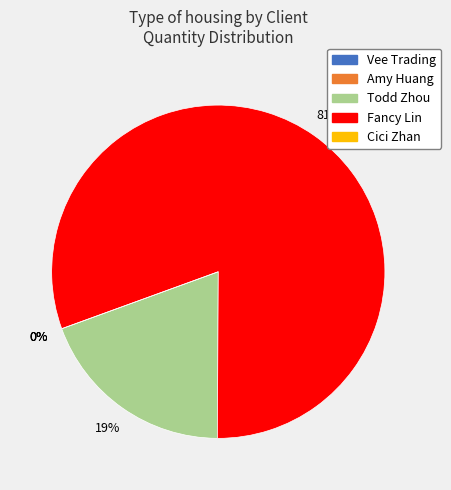

To the nearest percent, what is the difference between the Todd Zhou and Cici Zhan slice percentages?

19%